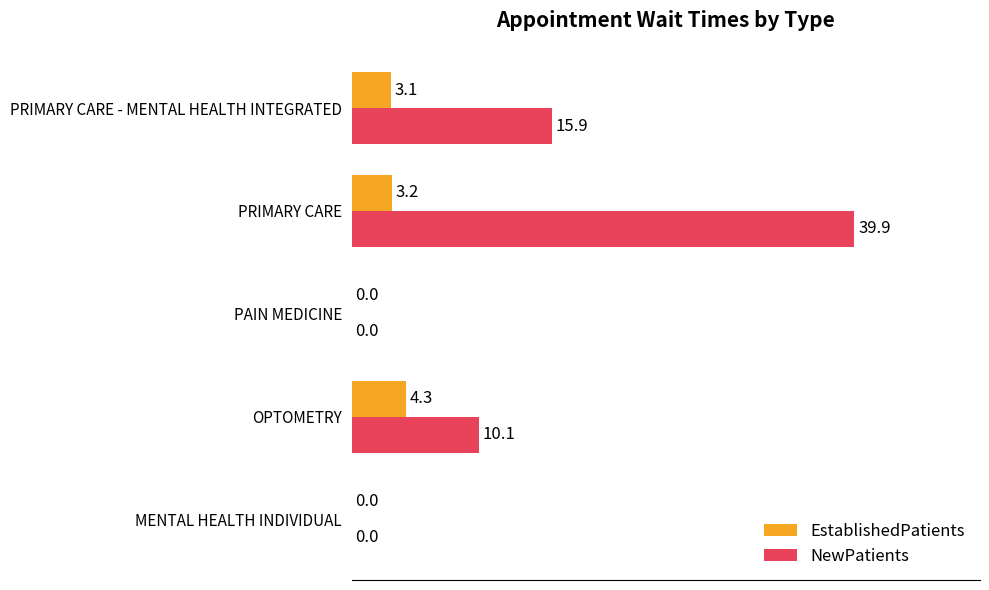

Which series has the largest total across all categories?

NewPatients